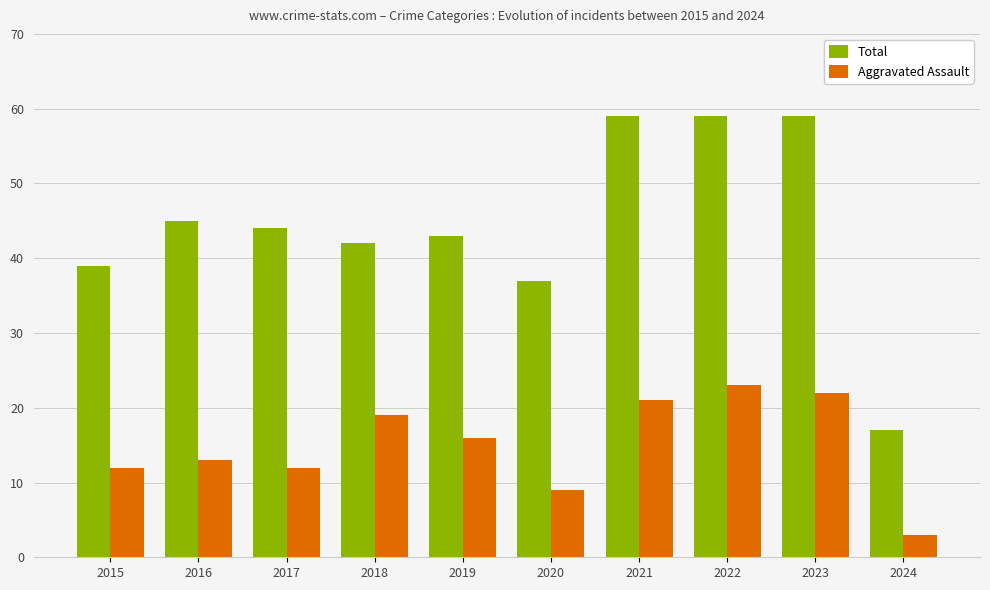

Reading right to left, what are all the values shown in this chart?

Total: 2024=17	2023=59	2022=59	2021=59	2020=37	2019=43	2018=42	2017=44	2016=45	2015=39
Aggravated Assault: 2024=3	2023=22	2022=23	2021=21	2020=9	2019=16	2018=19	2017=12	2016=13	2015=12